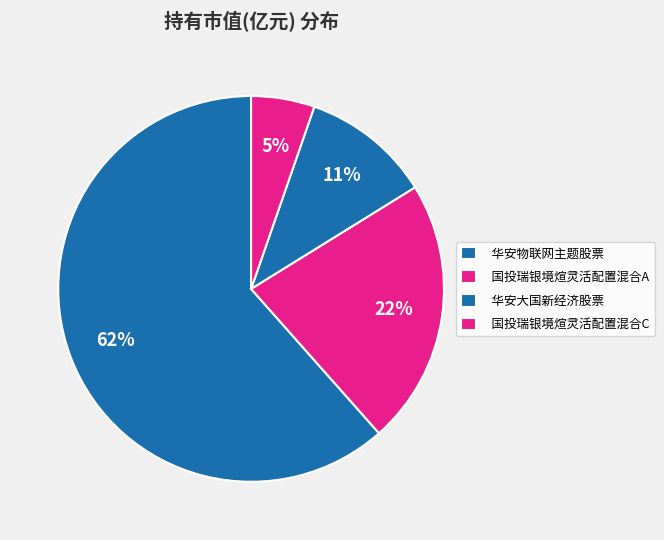

Between 国投瑞银境煊灵活配置混合C and 国投瑞银境煊灵活配置混合A, which is larger?

国投瑞银境煊灵活配置混合A